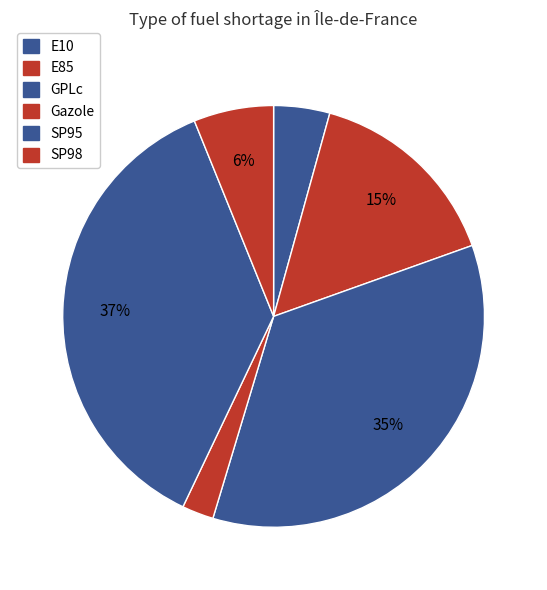

How many segments does this pie chart have?

6